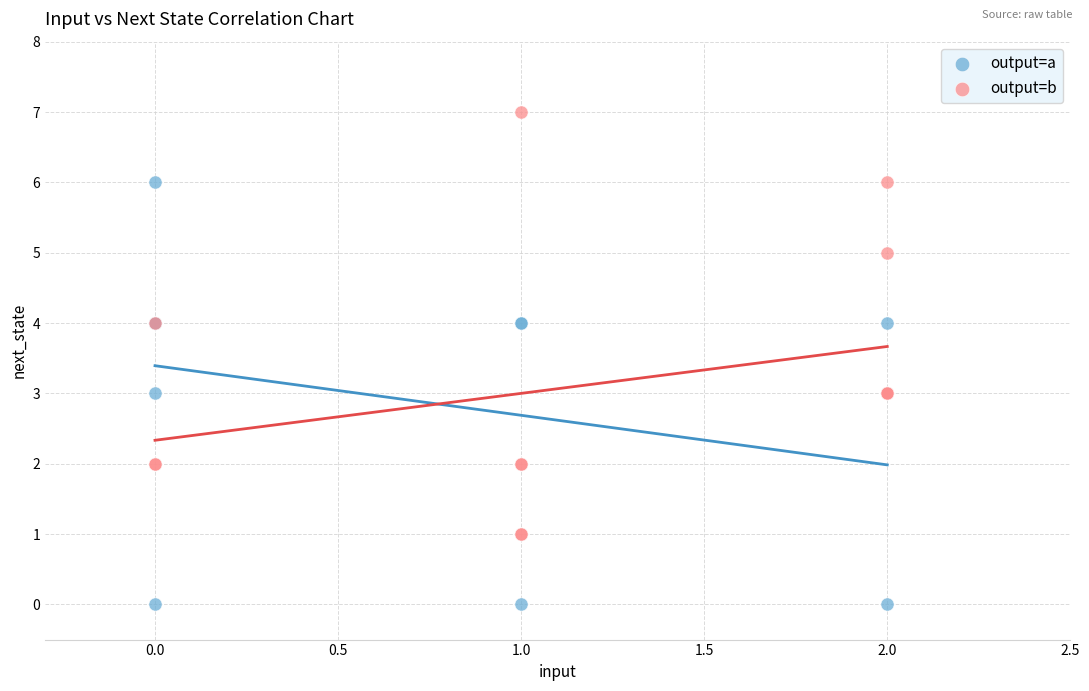

Which series contains the lowest Y value?

output=a